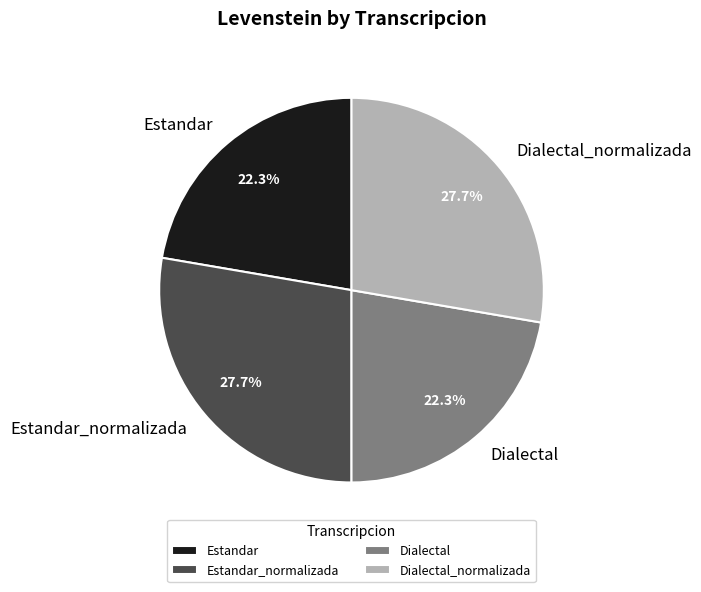

To the nearest percent, what portion does Estandar_normalizada represent?

28%